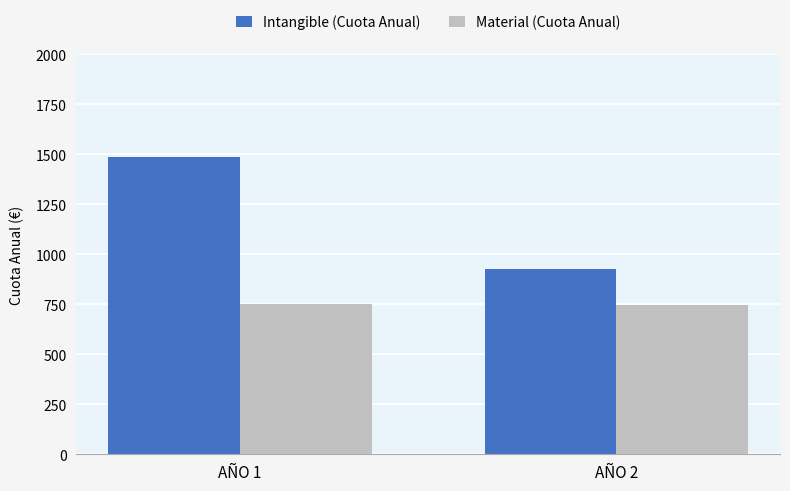

How many bars are there in each group?

2